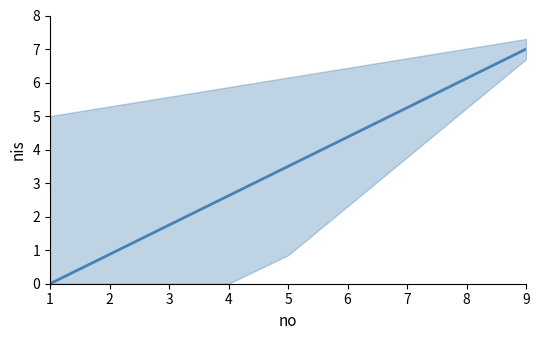

True or false: the data shows 0.6 at 3.

False